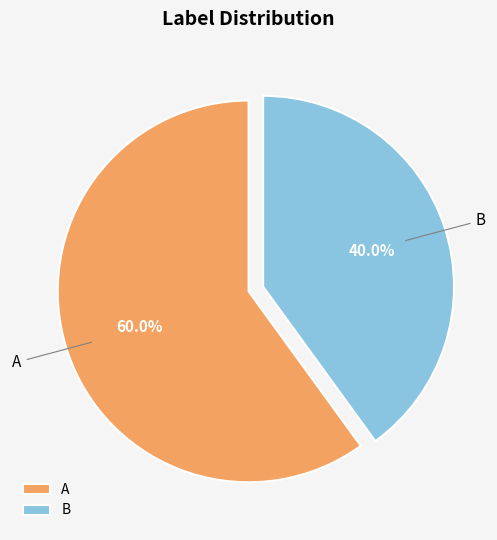

Is the sum of B and A greater than half?

Yes